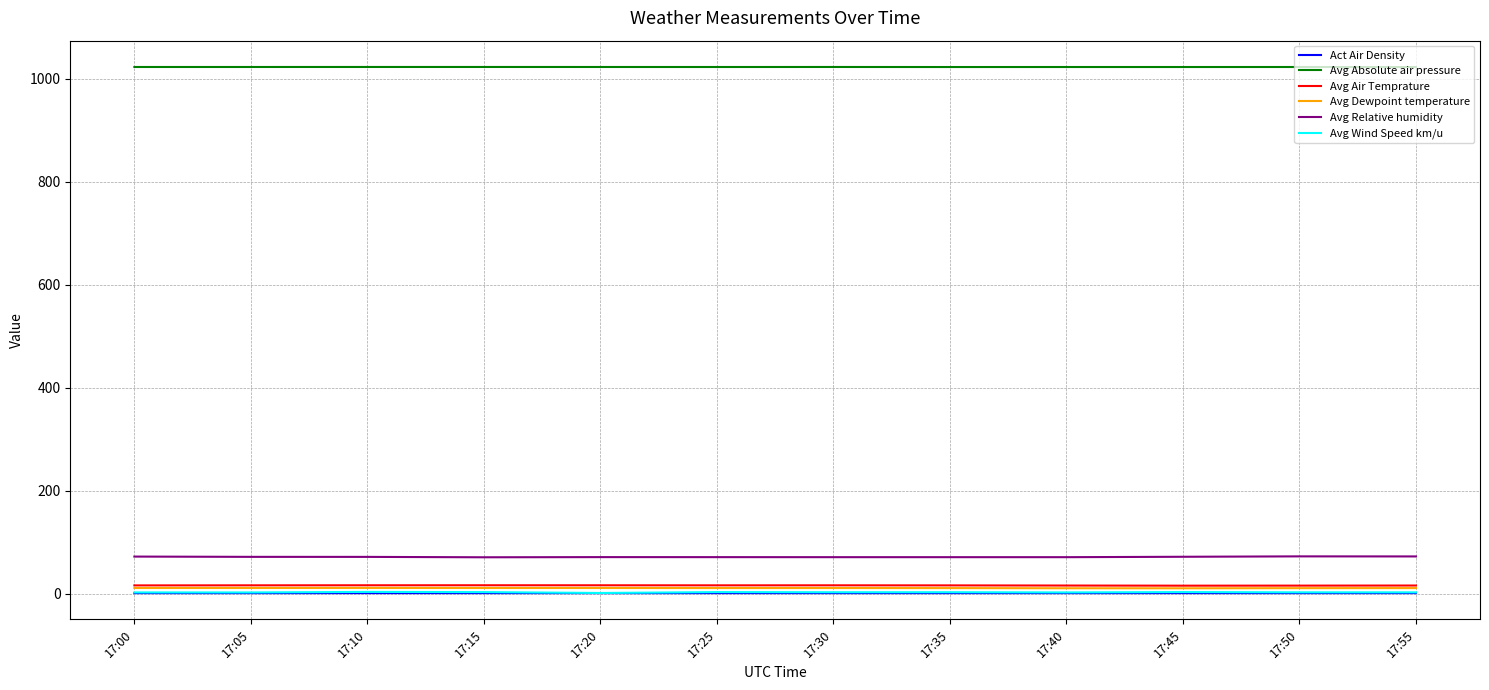

True or false: Avg Relative humidity and Avg Dewpoint temperature cross at least once.

False